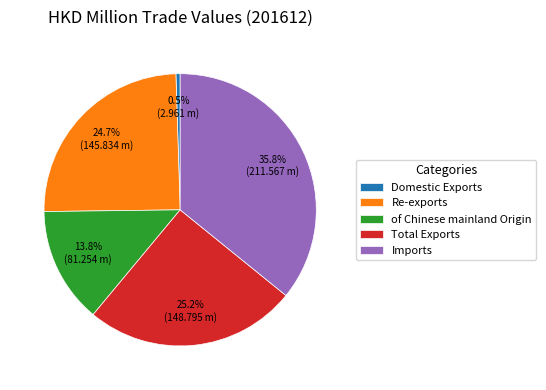

Is Imports the majority of the pie?

No